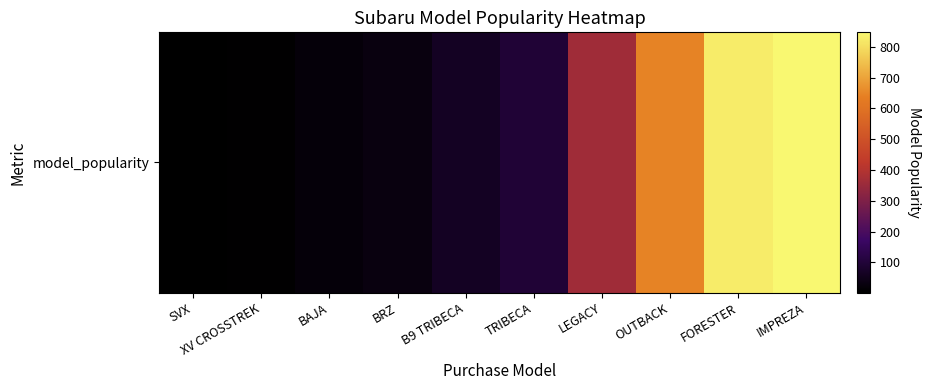

Which label corresponds to the largest value in the chart?

IMPREZA